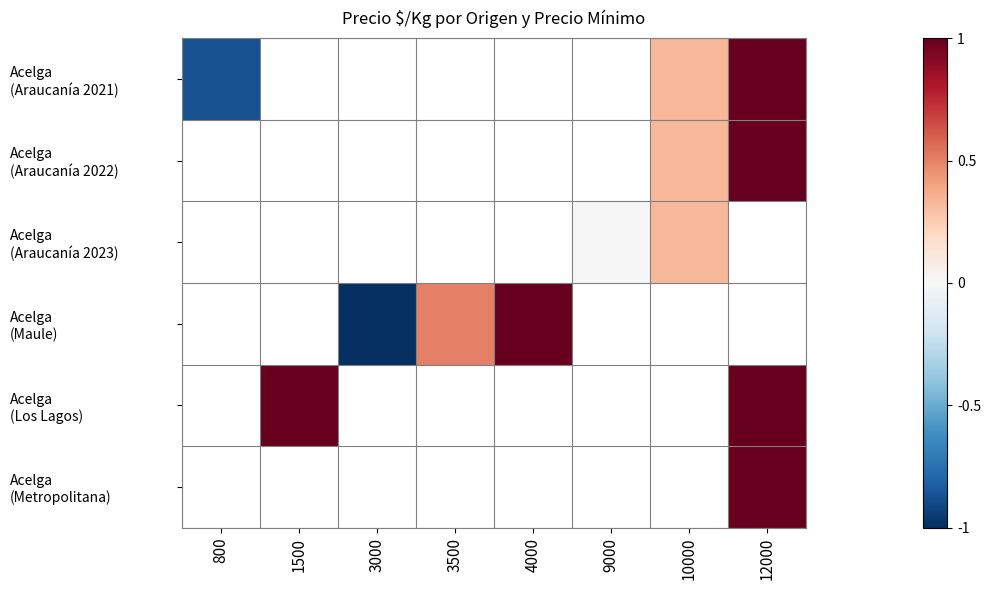

What is the maximum value shown in the chart?

1.0